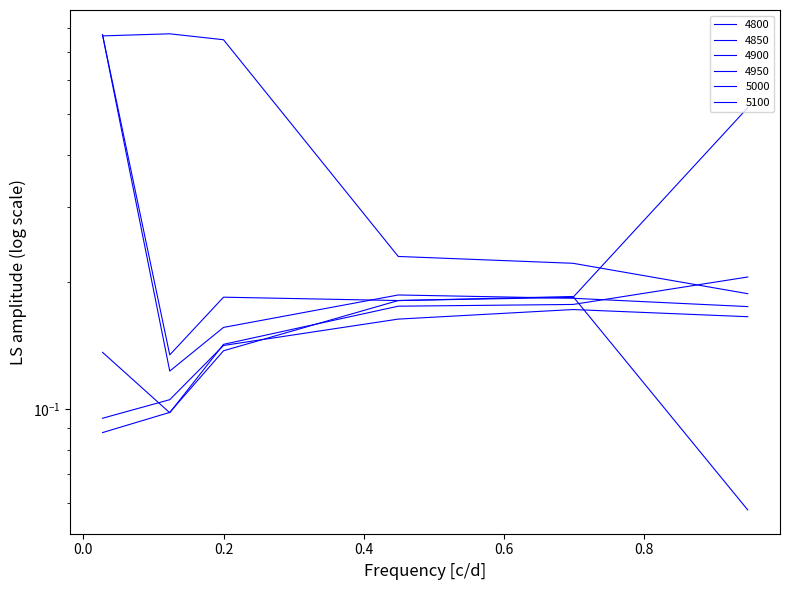

What is the highest value of the 4800 series?

0.8